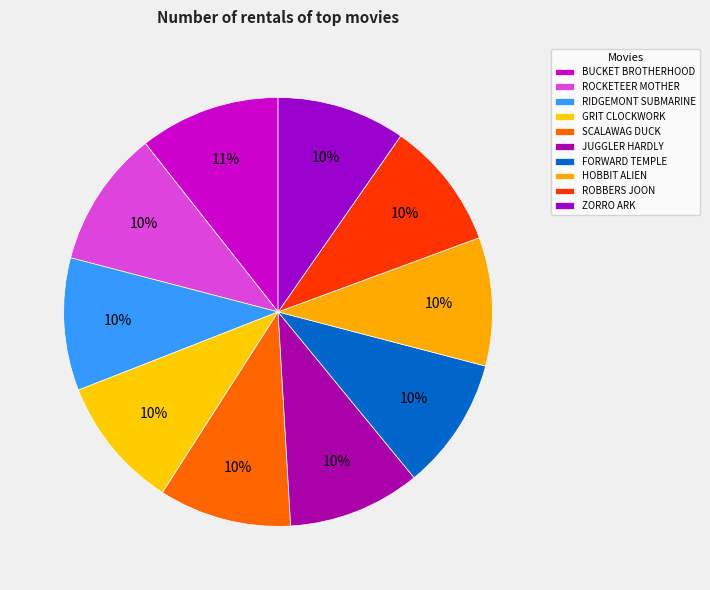

How many slices are in this pie chart?

10